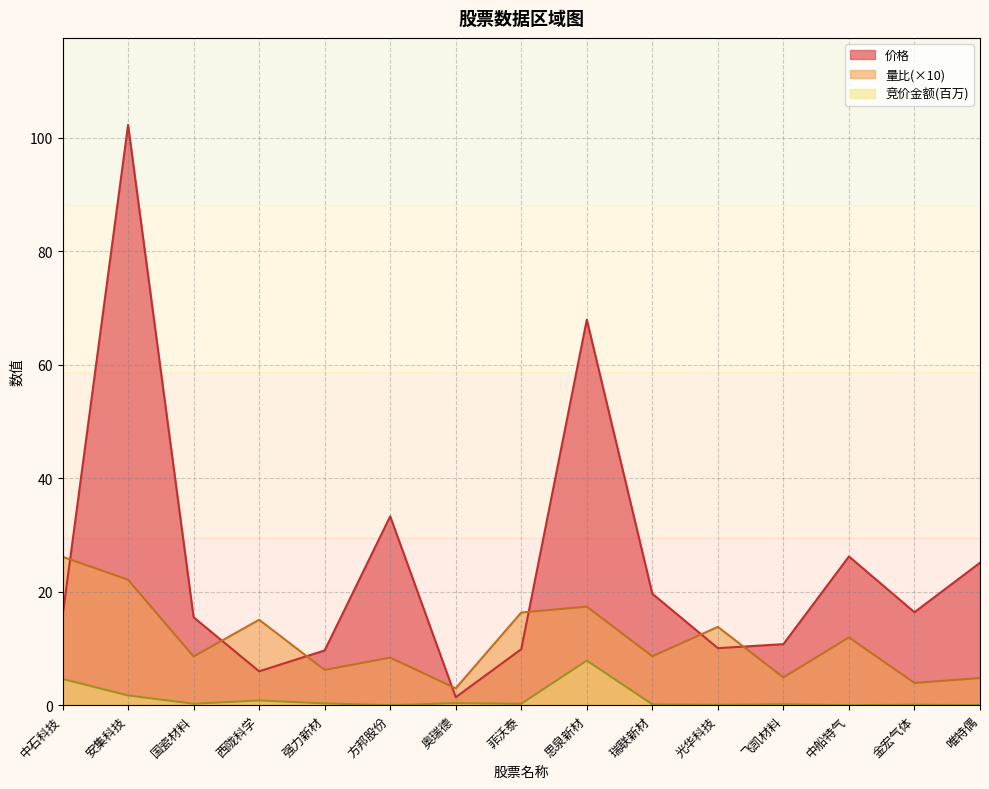

True or false: 价格 and 量比 intersect in this chart.

True